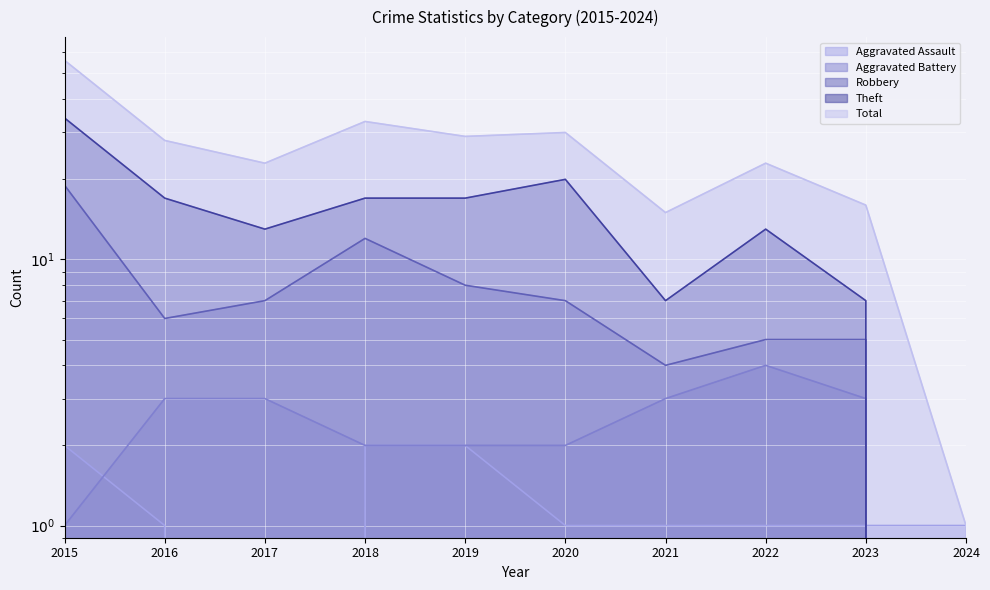

What is the highest value of the Aggravated Battery series?

4